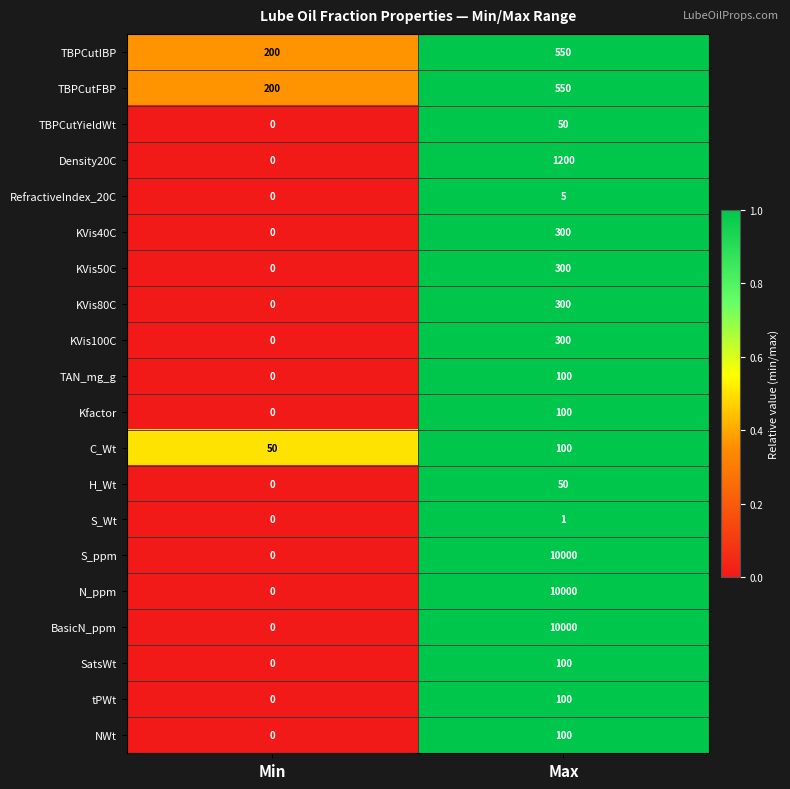

True or false: TAN_mg_g has a value of 70 at Min.

False